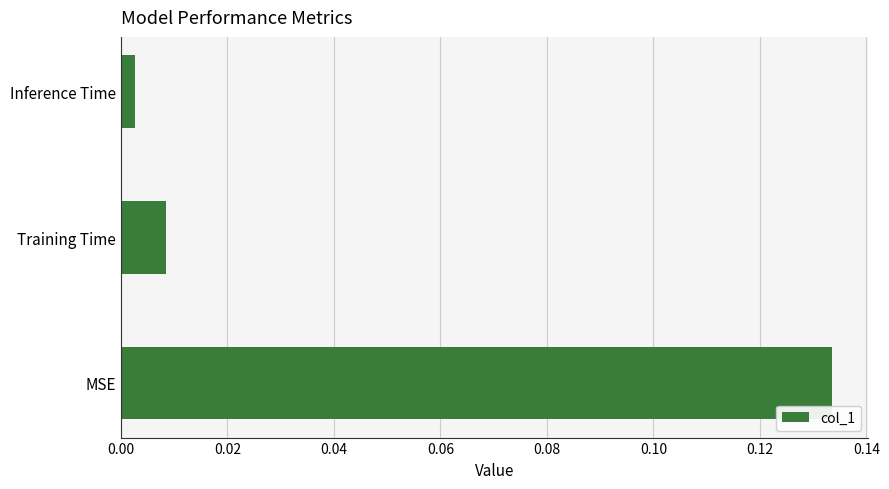

Between Inference Time and MSE, which is larger?

MSE